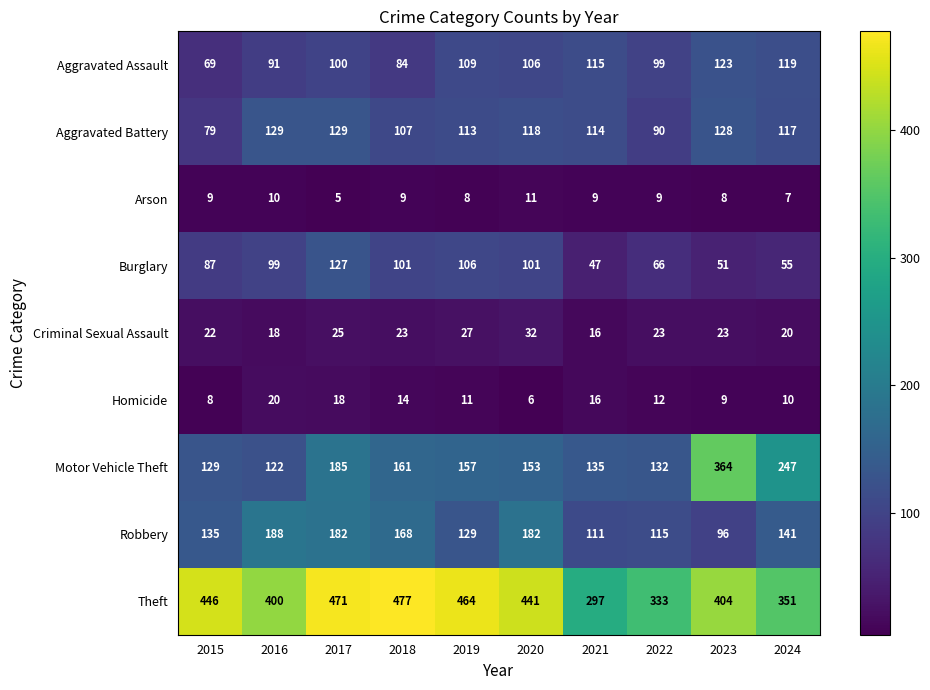

What is the sum of all Robbery values?

1447